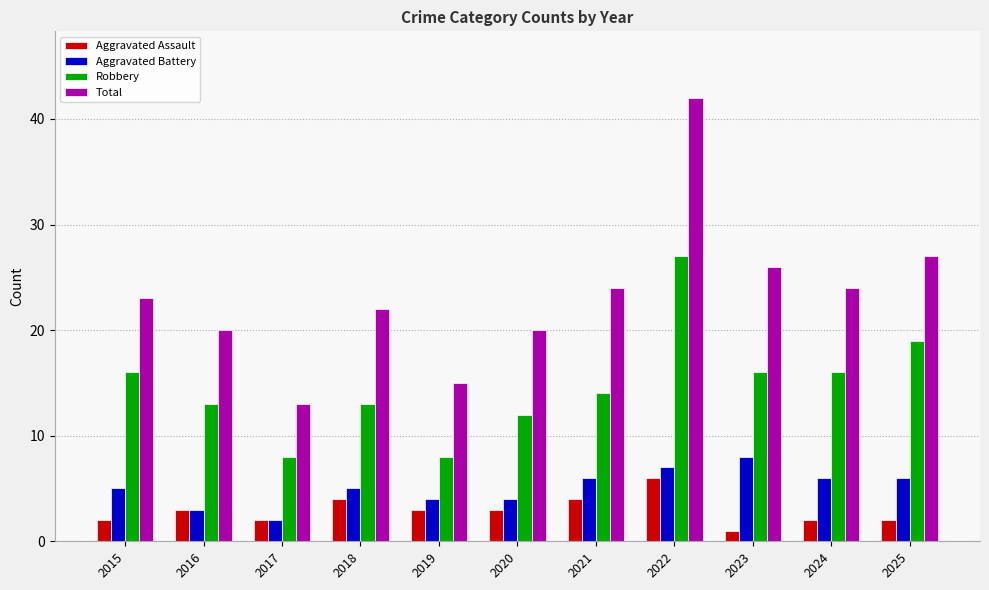

What is the highest value of the Aggravated Battery series?

8